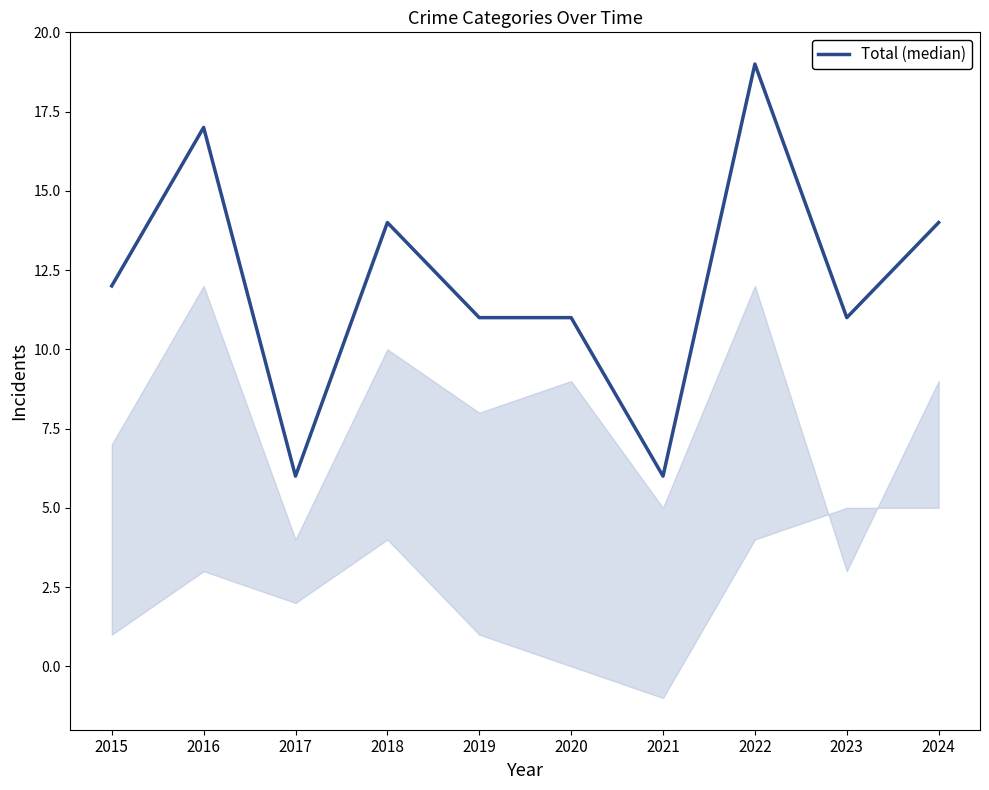

What is the change in value from 2015 to 2022?

+7